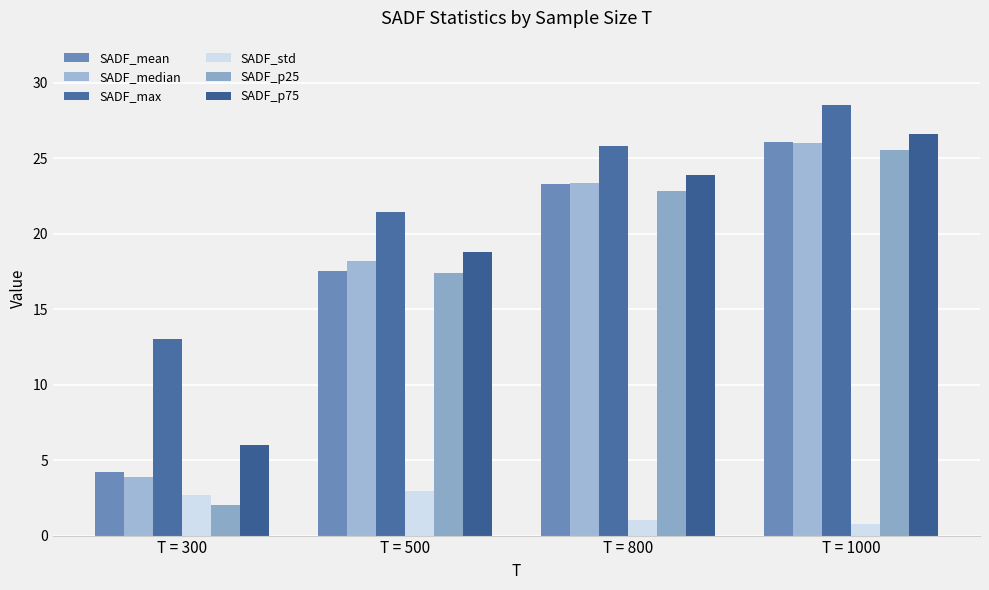

What is the value of the SADF_p25 bar at the 3rd from the left?

22.8